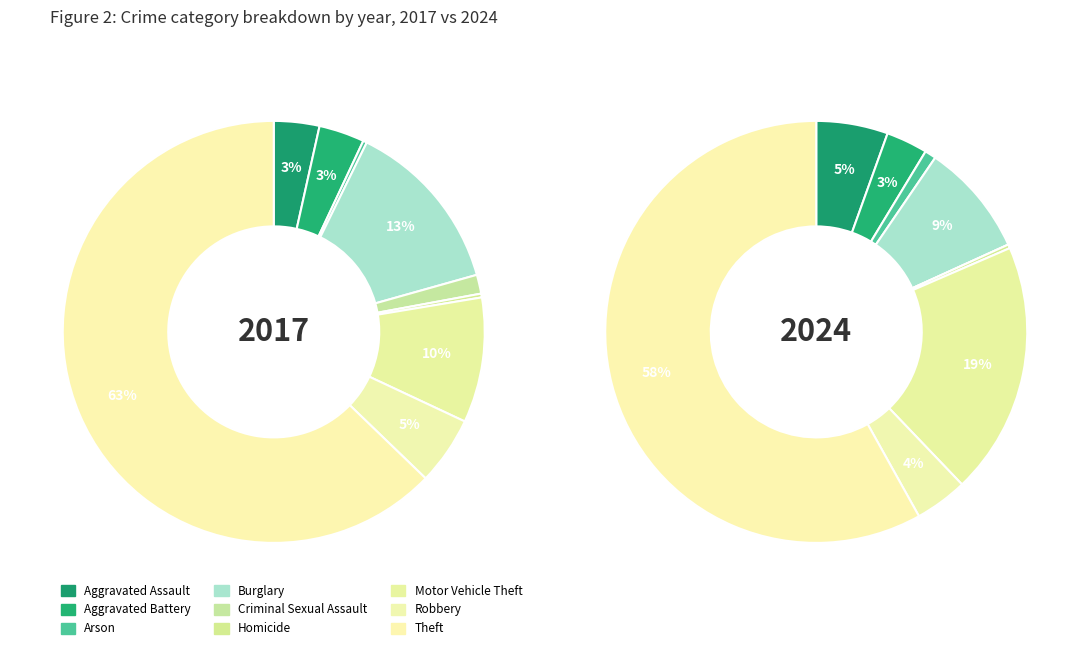

Combined, do 5 and 2 account for over 50%?

No